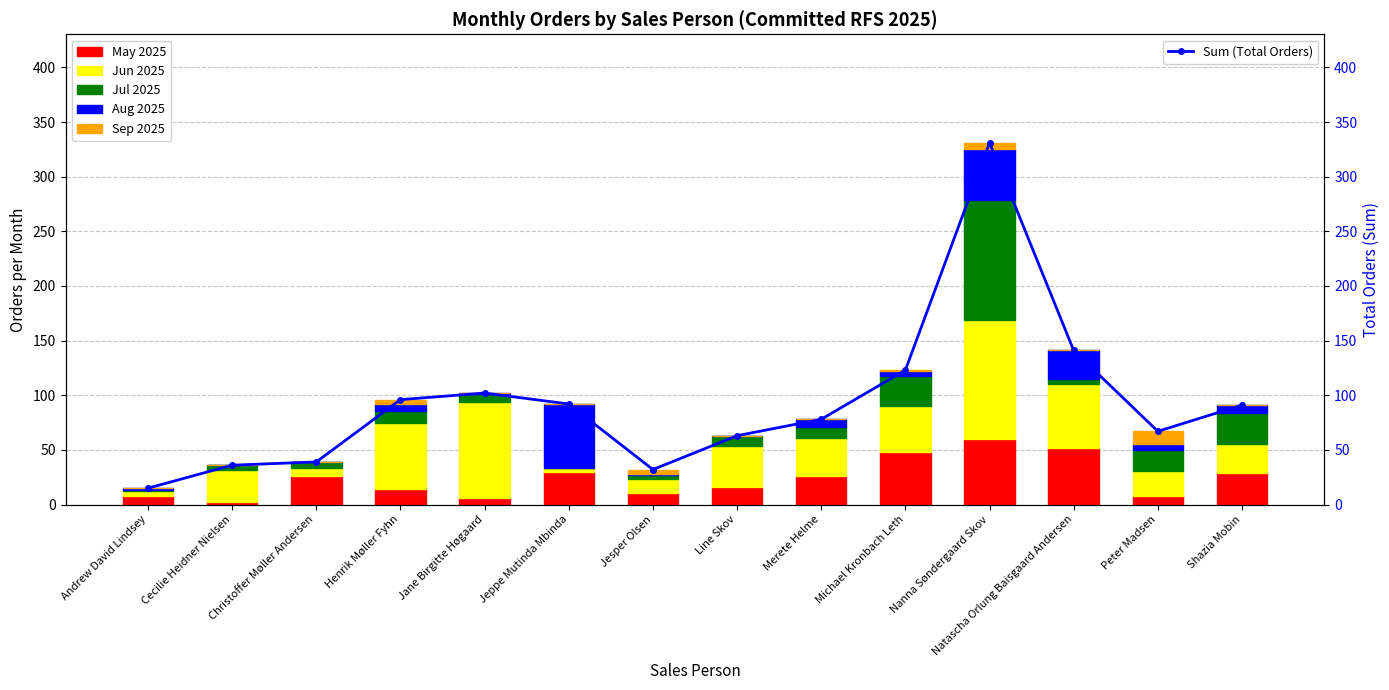

Reading left to right, what are all the values shown in this chart?

May 2025: Andrew David Lindsey=8	Cecilie Heidner Nielsen=2	Christoffer Møller Andersen=26	Henrik Møller Fyhn=14	Jane Birgitte Høgaard=6	Jeppe Mutinda Mbinda=30	Jesper Olsen=11	Line Skov=16	Merete Helme=26	Michael Kronbach Leth=48	Nanna Søndergaard Skov=60	Natascha Orlung Baisgaard Andersen=52	Peter Madsen=8	Shazia Mobin=29
Jun 2025: Andrew David Lindsey=4	Cecilie Heidner Nielsen=30	Christoffer Møller Andersen=7	Henrik Møller Fyhn=61	Jane Birgitte Høgaard=88	Jeppe Mutinda Mbinda=3	Jesper Olsen=12	Line Skov=38	Merete Helme=35	Michael Kronbach Leth=42	Nanna Søndergaard Skov=109	Natascha Orlung Baisgaard Andersen=58	Peter Madsen=23	Shazia Mobin=26
Jul 2025: Andrew David Lindsey=1	Cecilie Heidner Nielsen=4	Christoffer Møller Andersen=6	Henrik Møller Fyhn=11	Jane Birgitte Høgaard=7	Jeppe Mutinda Mbinda=0	Jesper Olsen=4	Line Skov=9	Merete Helme=10	Michael Kronbach Leth=28	Nanna Søndergaard Skov=110	Natascha Orlung Baisgaard Andersen=5	Peter Madsen=19	Shazia Mobin=29
Aug 2025: Andrew David Lindsey=2	Cecilie Heidner Nielsen=0	Christoffer Møller Andersen=0	Henrik Møller Fyhn=6	Jane Birgitte Høgaard=1	Jeppe Mutinda Mbinda=59	Jesper Olsen=1	Line Skov=0	Merete Helme=7	Michael Kronbach Leth=4	Nanna Søndergaard Skov=46	Natascha Orlung Baisgaard Andersen=26	Peter Madsen=5	Shazia Mobin=7
Sep 2025: Andrew David Lindsey=0	Cecilie Heidner Nielsen=0	Christoffer Møller Andersen=0	Henrik Møller Fyhn=4	Jane Birgitte Høgaard=0	Jeppe Mutinda Mbinda=0	Jesper Olsen=4	Line Skov=0	Merete Helme=0	Michael Kronbach Leth=1	Nanna Søndergaard Skov=6	Natascha Orlung Baisgaard Andersen=0	Peter Madsen=12	Shazia Mobin=0
Sum (Total Orders): Andrew David Lindsey=15	Cecilie Heidner Nielsen=36	Christoffer Møller Andersen=39	Henrik Møller Fyhn=96	Jane Birgitte Høgaard=102	Jeppe Mutinda Mbinda=92	Jesper Olsen=32	Line Skov=63	Merete Helme=78	Michael Kronbach Leth=123	Nanna Søndergaard Skov=331	Natascha Orlung Baisgaard Andersen=141	Peter Madsen=67	Shazia Mobin=91